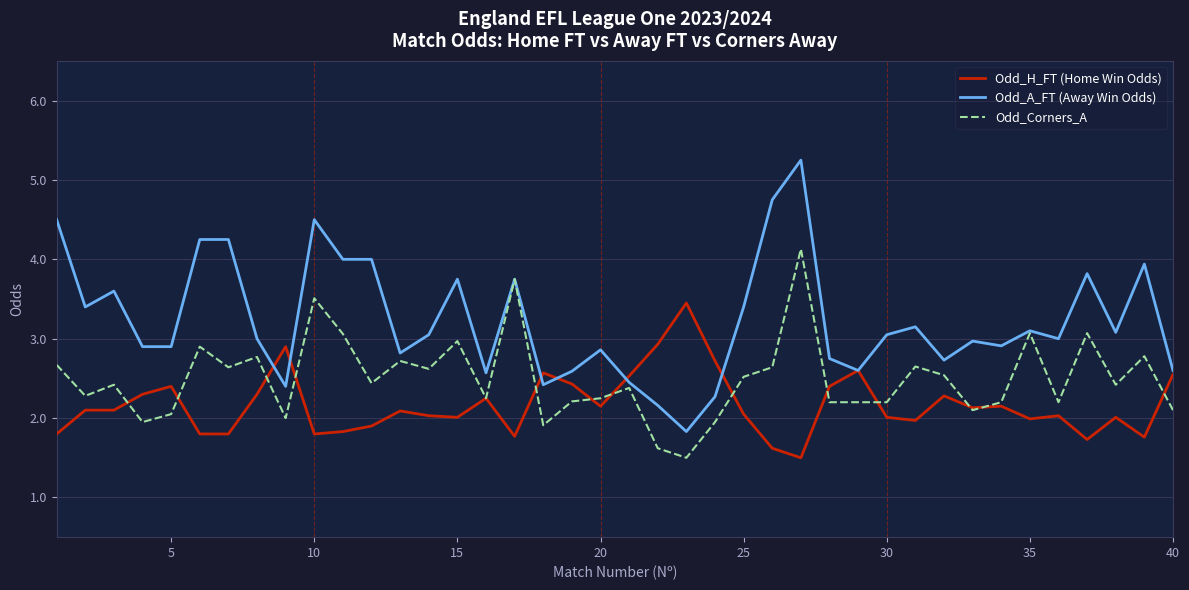

Is this an area chart (filled region under the line)?

No